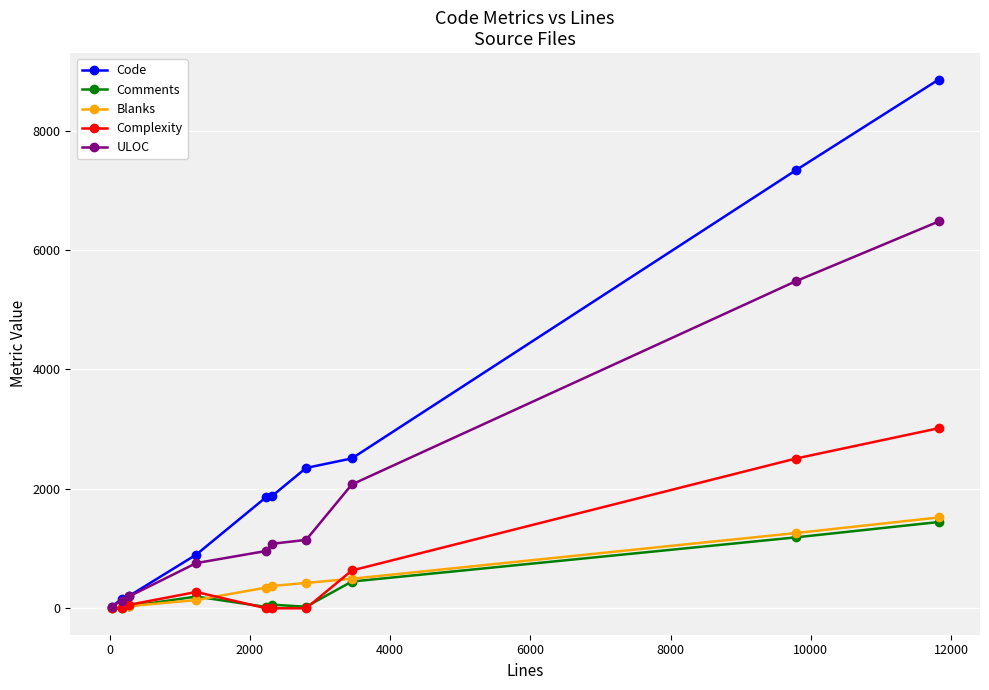

Which series has the largest total across all categories?

Code